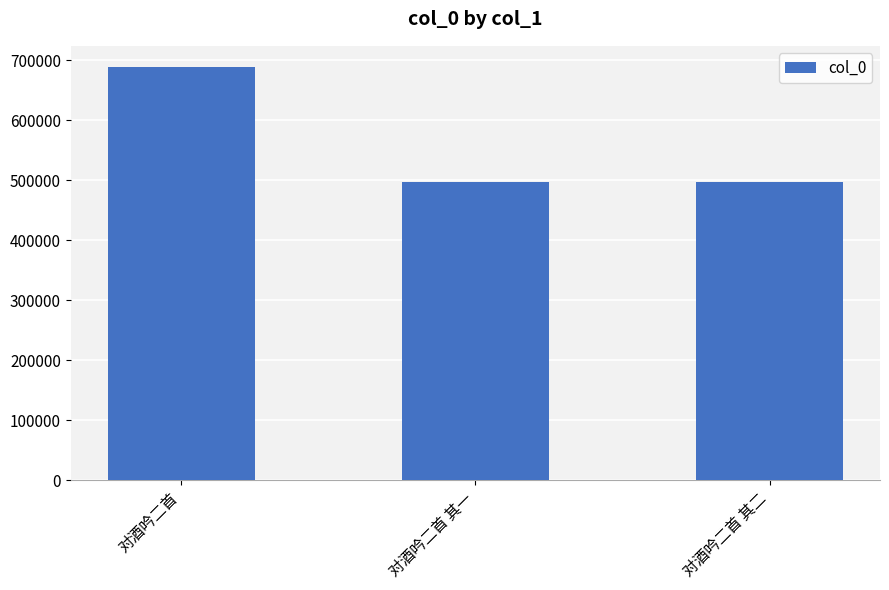

What is the ratio of the value at 对酒吟二首 其二 to the value at 对酒吟二首 其一?

1.0